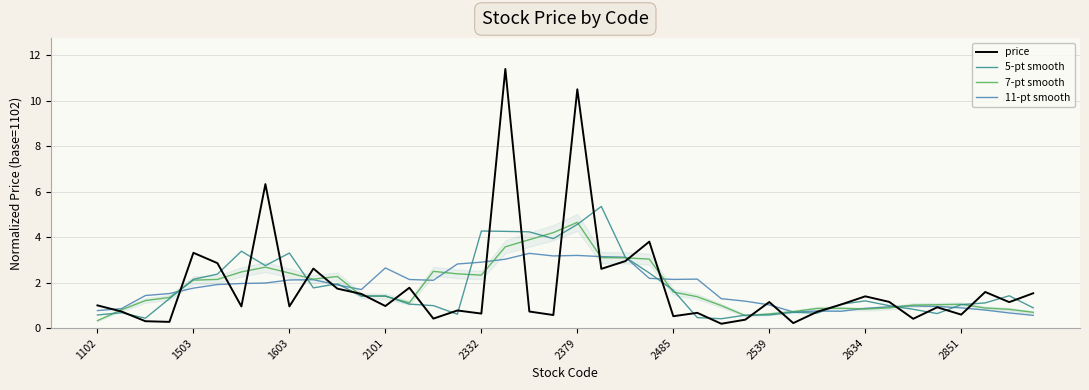

How many data points in price are above 1?

19